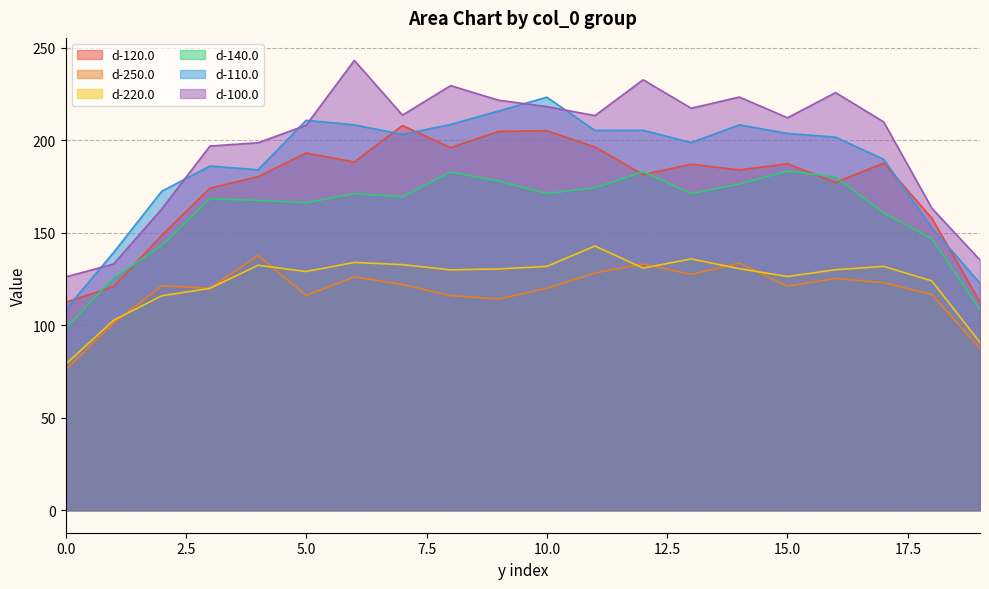

True or false: d-100.0 and d-250.0 cross at least once.

False